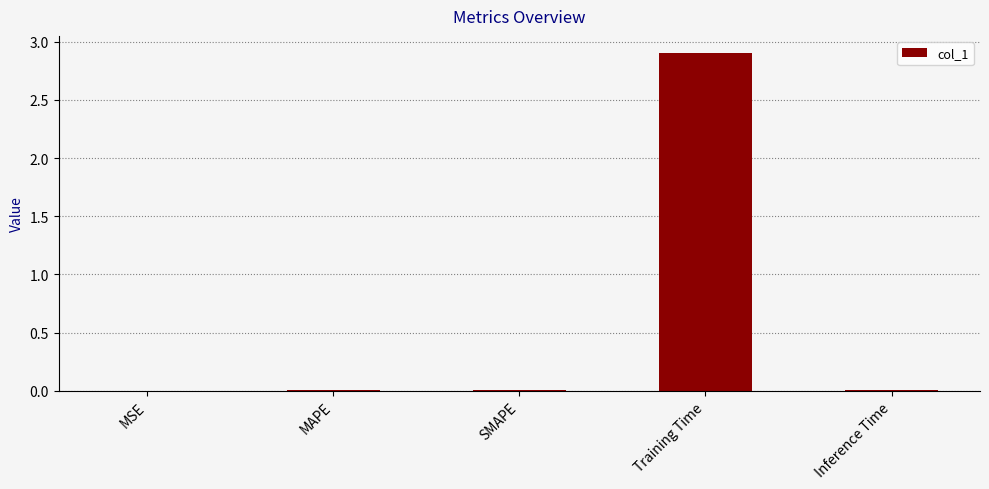

Between Training Time and Inference Time, which is larger?

Training Time